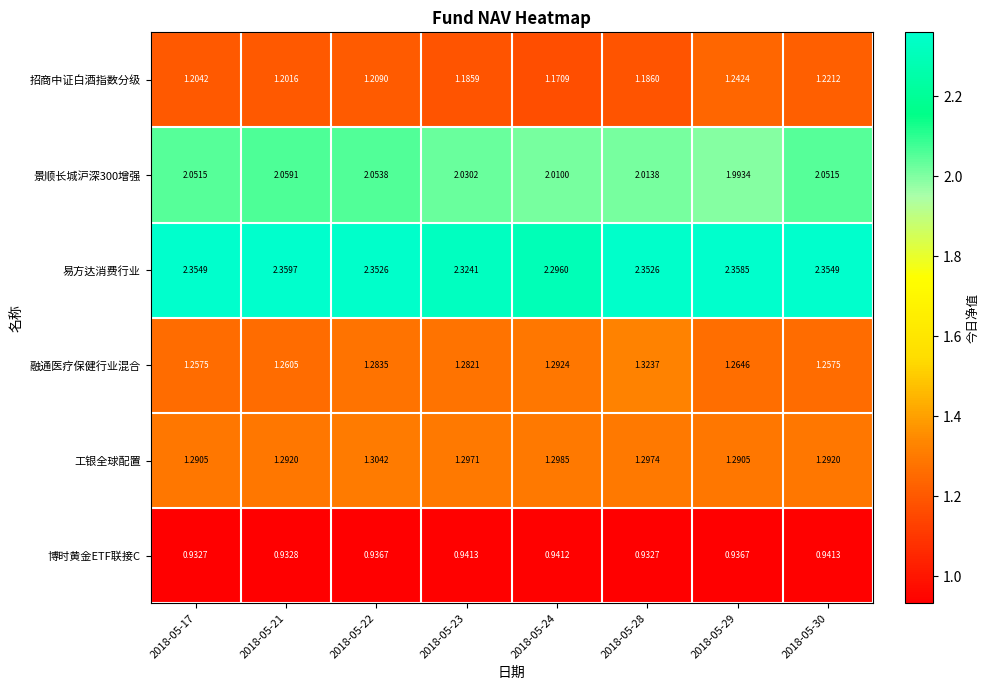

List the series in order of their peak value, highest first.

易方达消费行业, 景顺长城沪深300增强, 融通医疗保健行业混合, 工银全球配置, 招商中证白酒指数分级, 博时黄金ETF联接C